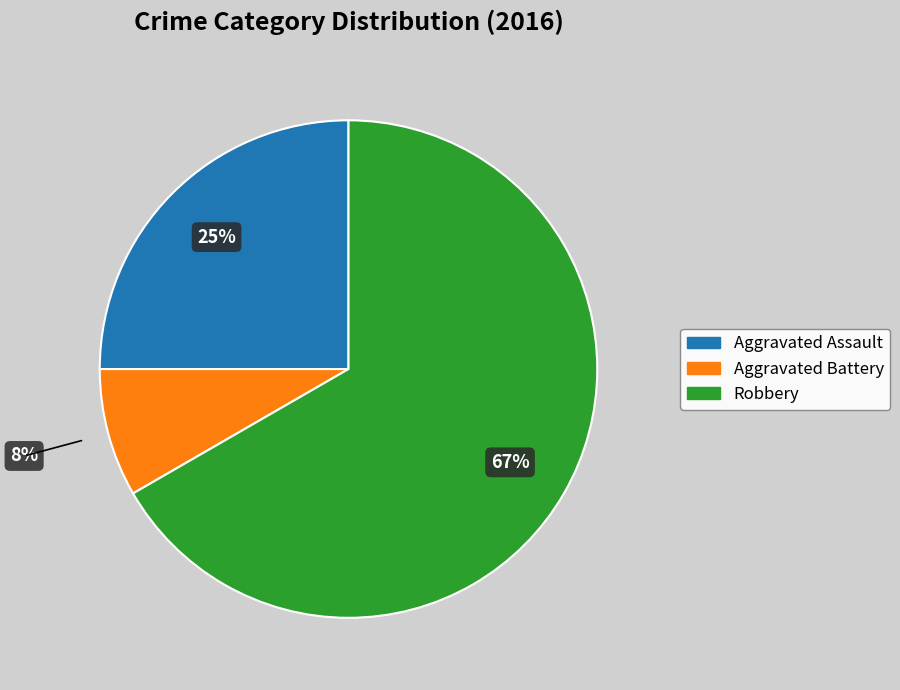

Rank the categories by value from lowest to highest.

Aggravated Battery, Aggravated Assault, Robbery